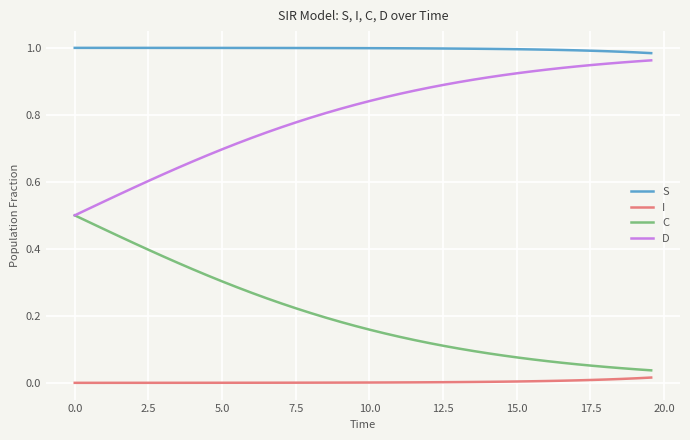

Rank the series by their average value, from highest to lowest.

S, D, C, I